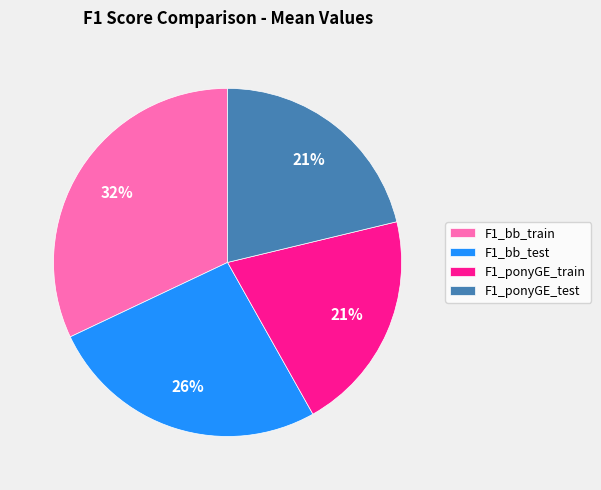

Between F1_bb_train and F1_bb_test, which is larger?

F1_bb_train